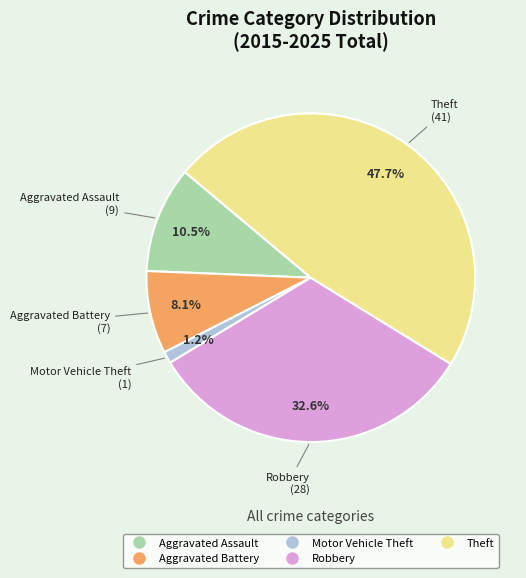

What is the largest slice in the pie chart?

Theft